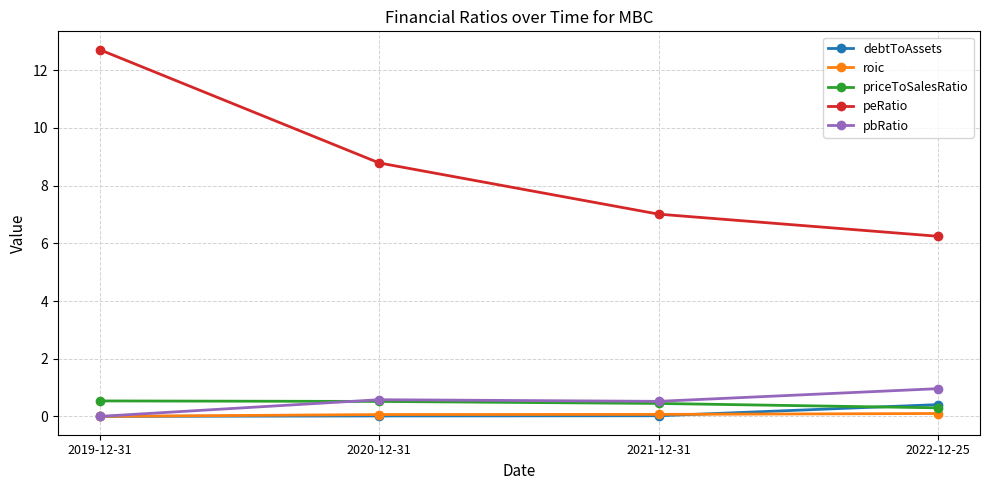

True or false: roic has a value of 0.0 at 2019-12-31.

True